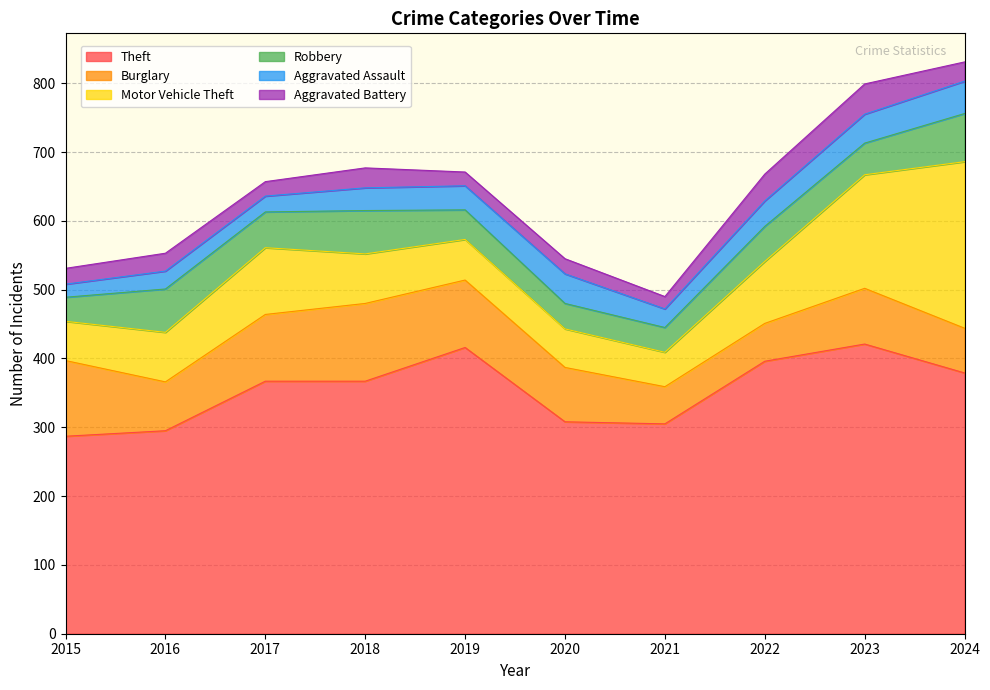

What is the total value across all series at 2020?

545